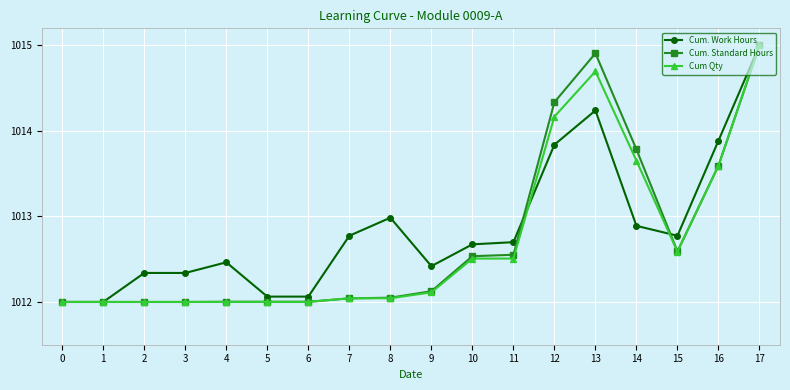

Which series changed the most between 4 and 14?

Cum. Standard Hours